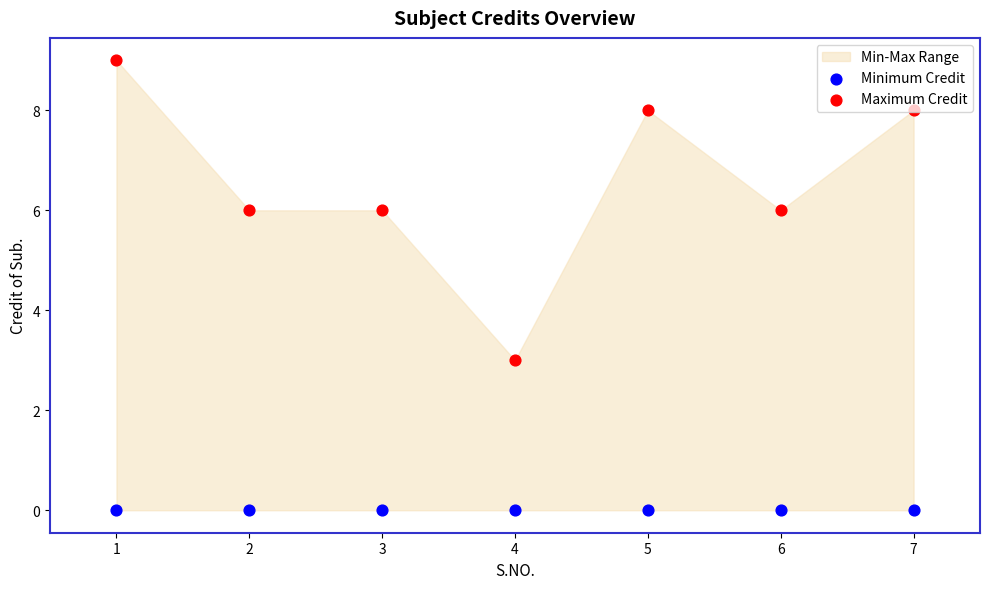

At which category is the sum across all series the highest?

1